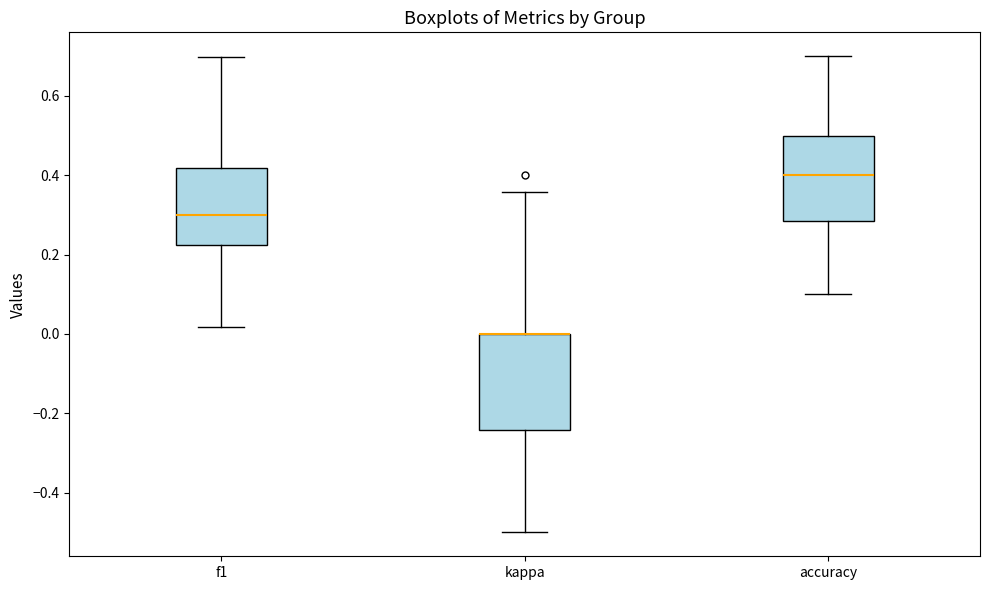

Reading left to right, read every box against the y-axis: the position of its median line, the range the box covers, and the ends of its whiskers. The values are not printed on the chart, so give them approximately, as read against the axis.

f1: median 0.30, box 0.22 to 0.42, whiskers 0.02 to 0.70
kappa: median 0.00 (drawn on the box's upper edge), box -0.24 to 0.00, whiskers -0.50 to 0.36
accuracy: median 0.40, box 0.28 to 0.50, whiskers 0.10 to 0.70